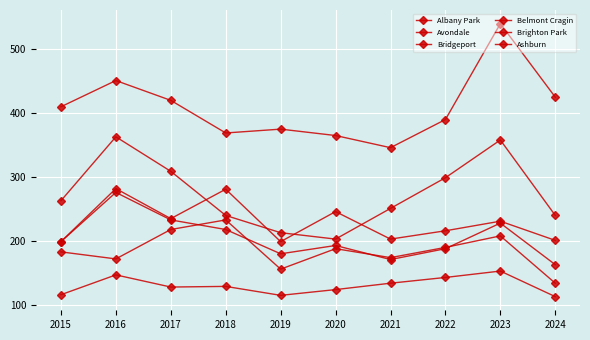

Count the number of data series in this chart.

6